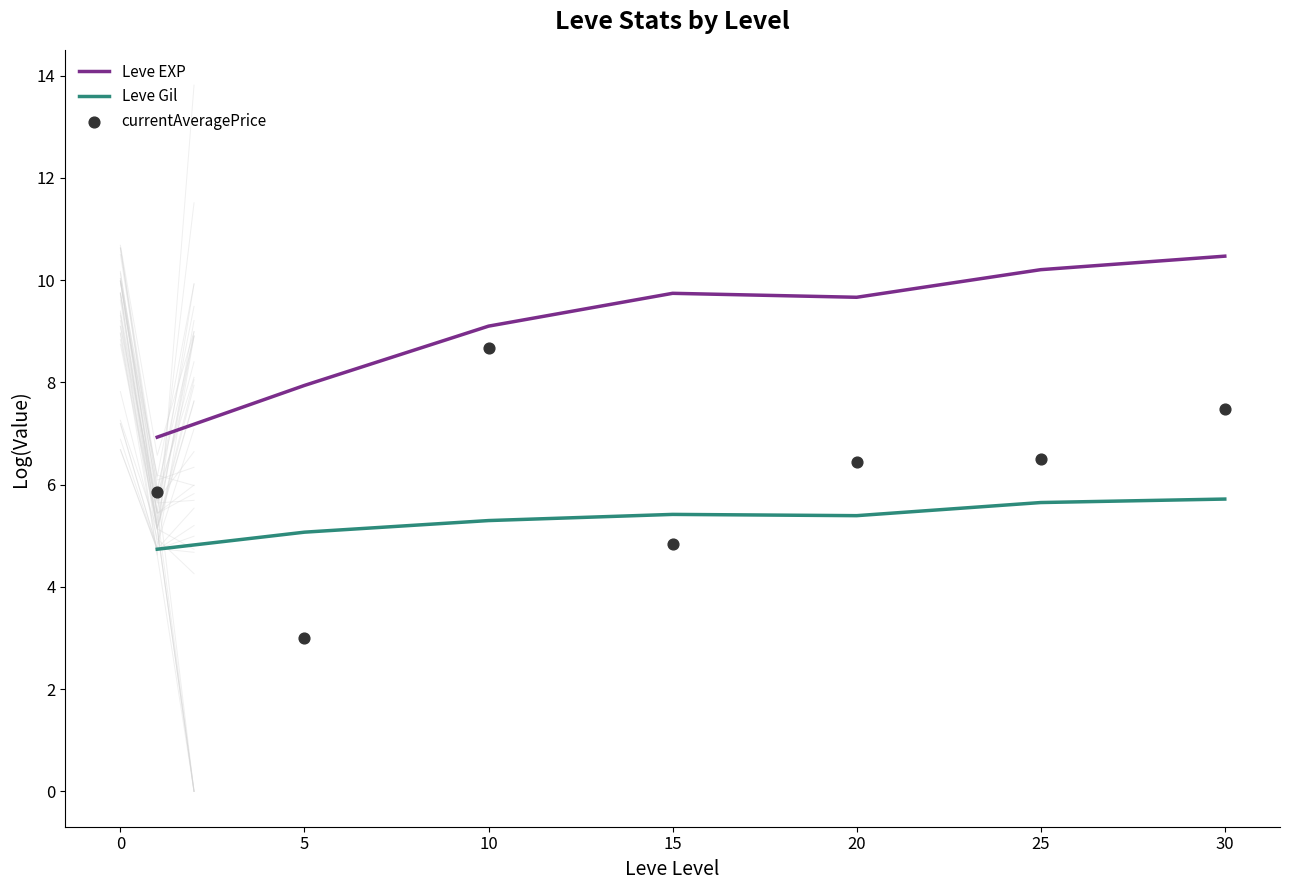

Which series has the largest total across all categories?

Leve EXP